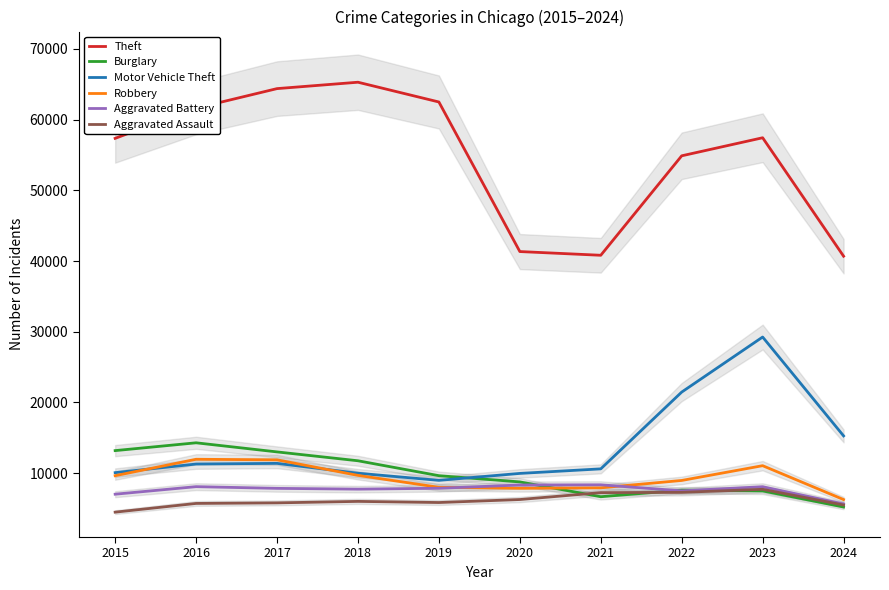

Is the value of Robbery at 2024 greater than the value of Motor Vehicle Theft at 2022?

No